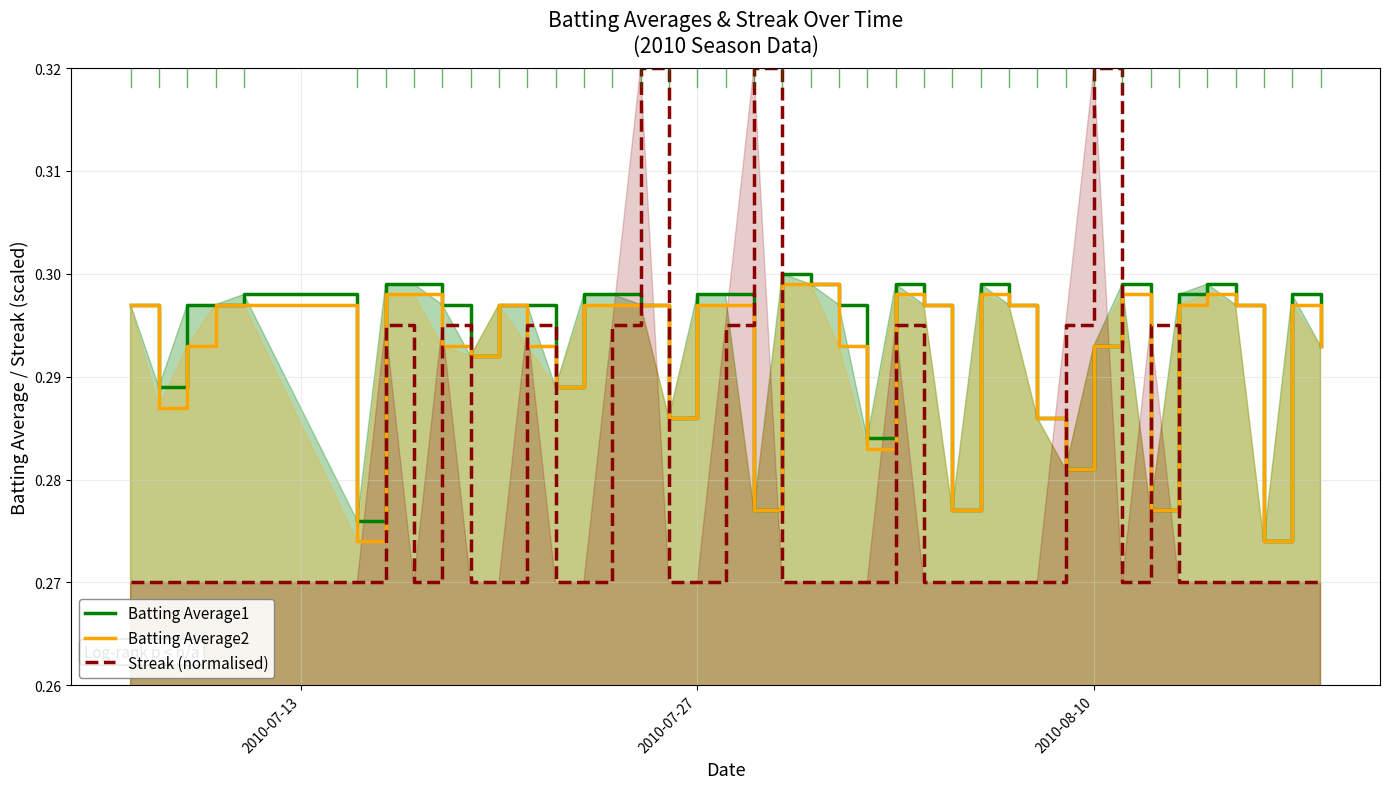

How many intersections are there between Streak (normalised) and Batting Average2?

12